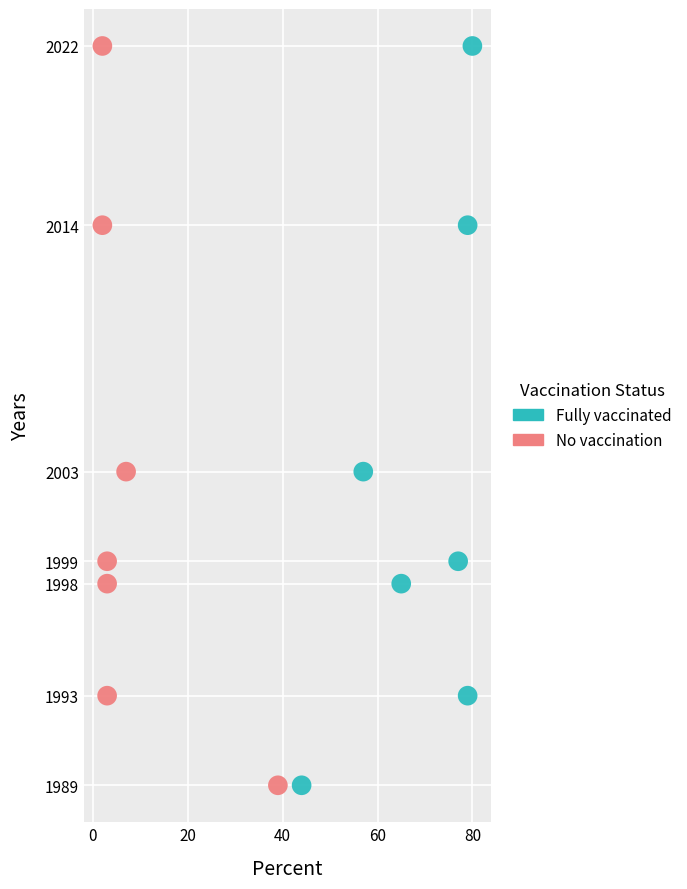

What are all the series names shown in the legend?

Fully vaccinated, No vaccination